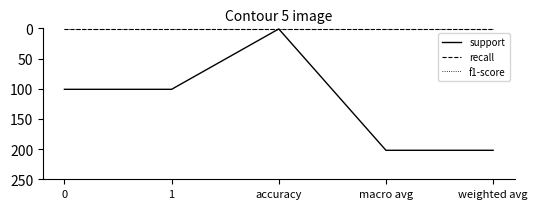

The support series shows 202 at weighted avg. True or false?

True